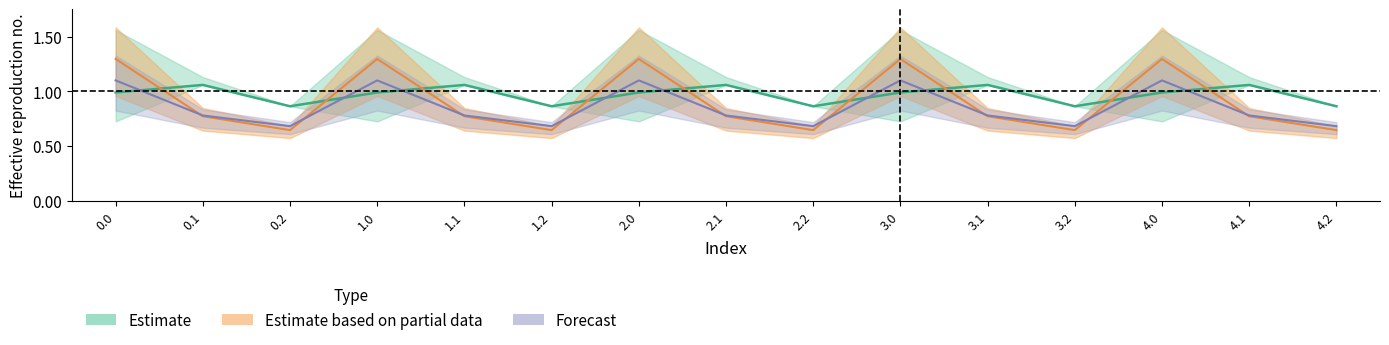

What is the label of the 12th point from the right?

1.0